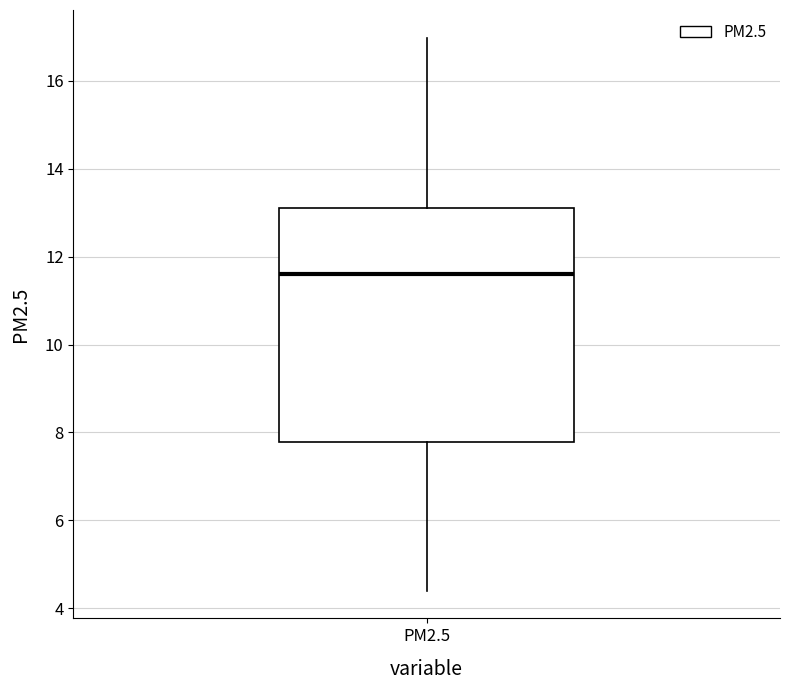

Transcribe this box plot: give where the median line is, the range the box spans, and where the two whiskers end, as read against the y-axis. The values are not printed on the chart, so give them approximately, as read against the axis.

median 11.6, box 7.8 to 13.0, whiskers 4.4 to 17.0